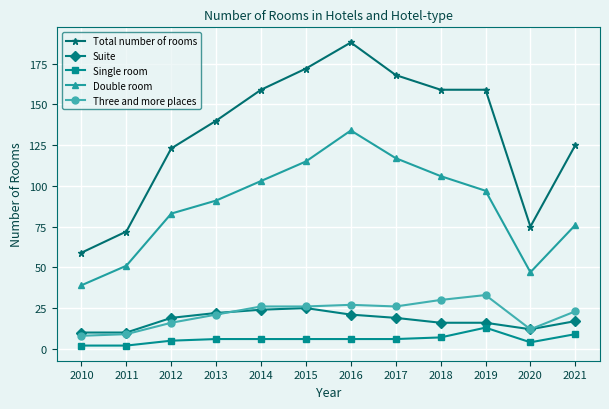

True or false: Total number of rooms has a value of 296 at 2015.

False